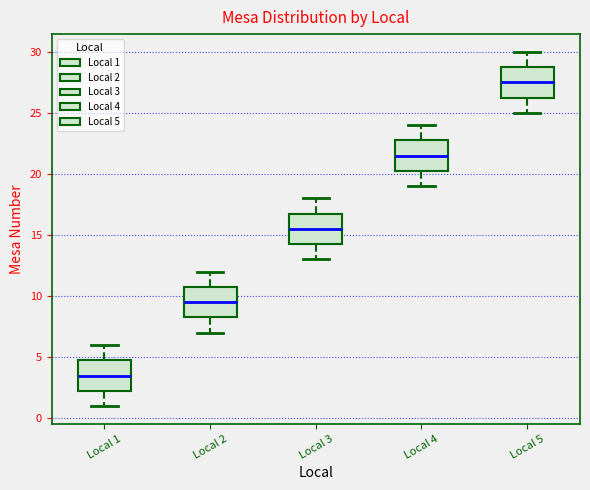

Reading left to right, transcribe this box plot: for each box, give where its median line is, the range the box spans, and where its two whiskers end, as read against the y-axis. The values are not printed on the chart, so give them approximately, as read against the axis.

Local 1: median 3.5, box 2.5 to 5.0, whiskers 1.0 to 6.0
Local 2: median 9.5, box 8.5 to 11.0, whiskers 7.0 to 12.0
Local 3: median 15.5, box 14.5 to 17.0, whiskers 13.0 to 18.0
Local 4: median 21.5, box 20.5 to 23.0, whiskers 19.0 to 24.0
Local 5: median 27.5, box 26.5 to 29.0, whiskers 25.0 to 30.0